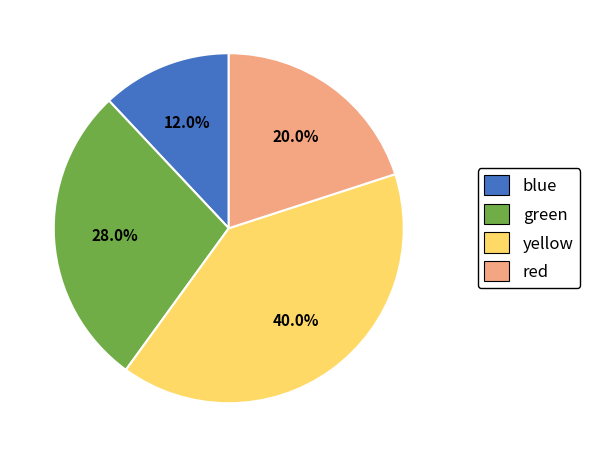

Rank the categories by value from lowest to highest.

blue, red, green, yellow